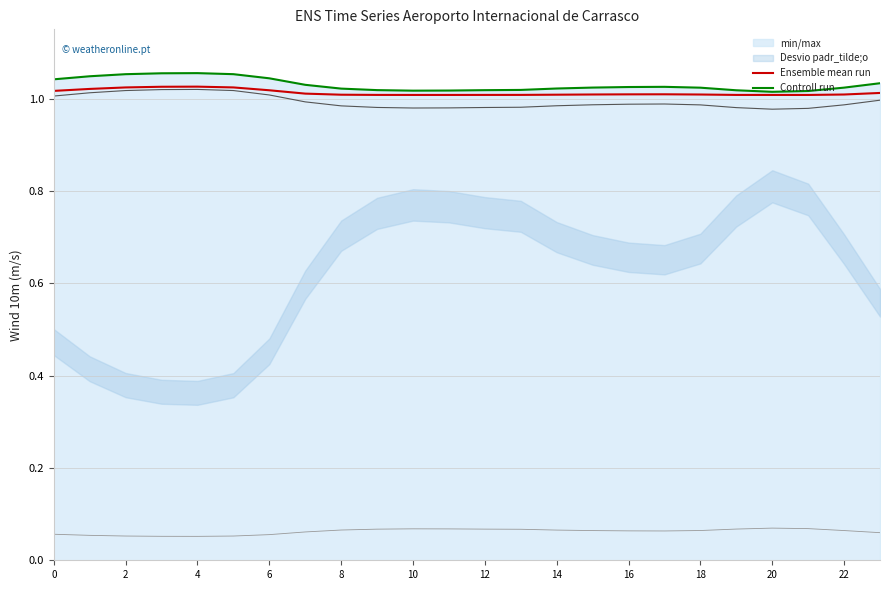

True or false: Controll run has more than 2 points higher than both neighbors.

False